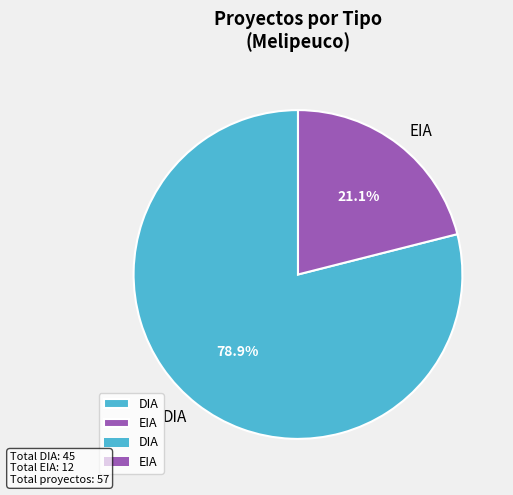

Which slice is the largest?

DIA